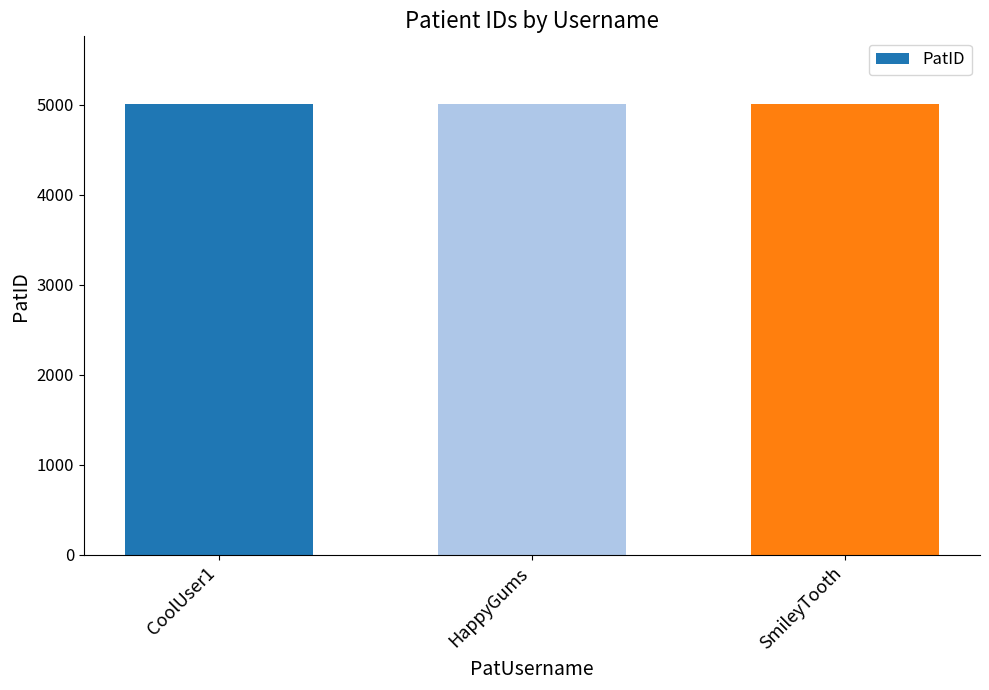

How many values are between 5004 and 5006?

3